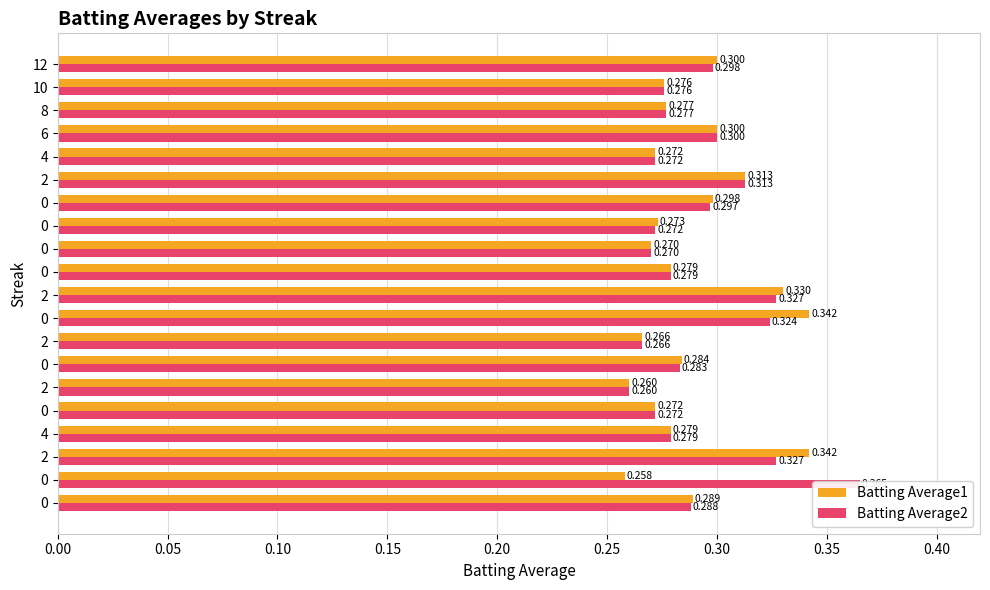

What are all the series names shown in the legend?

Batting Average1, Batting Average2